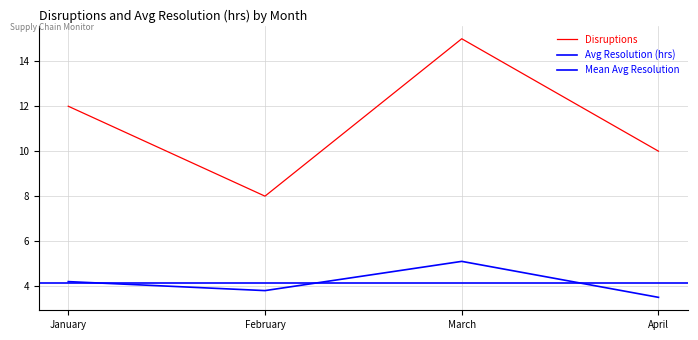

True or false: Disruptions has more than 0 points higher than both neighbors.

True